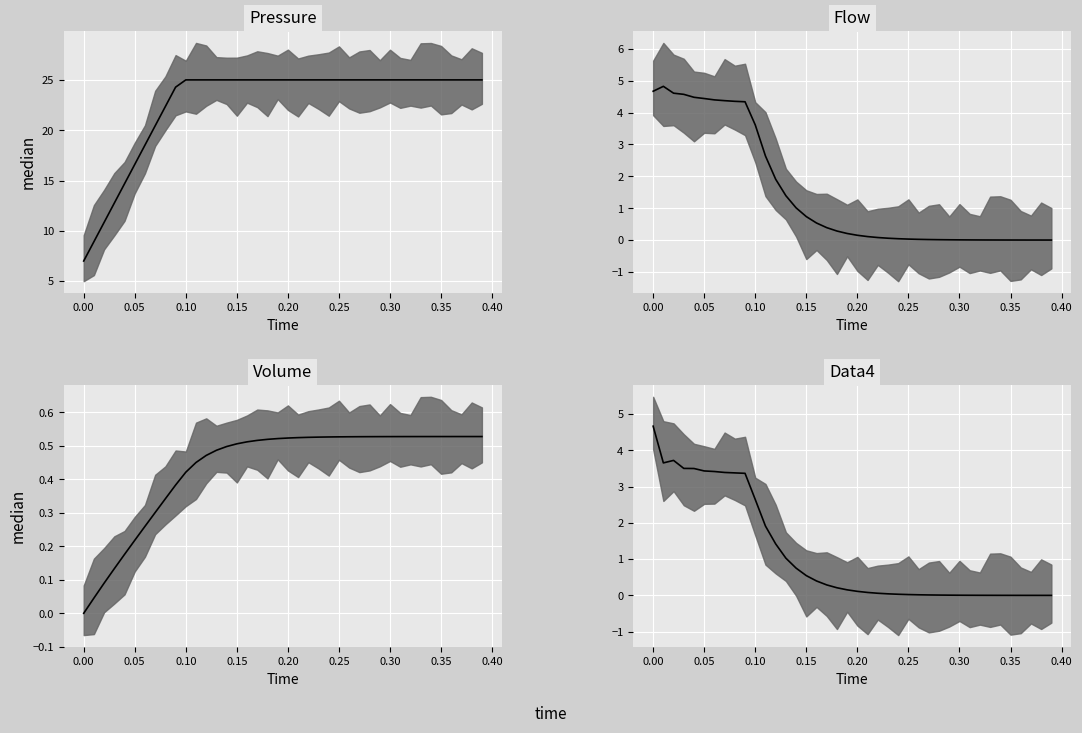

Rank the series at 0.30 from highest to lowest value.

Pressure median, Volume median, Flow median, Data4 median